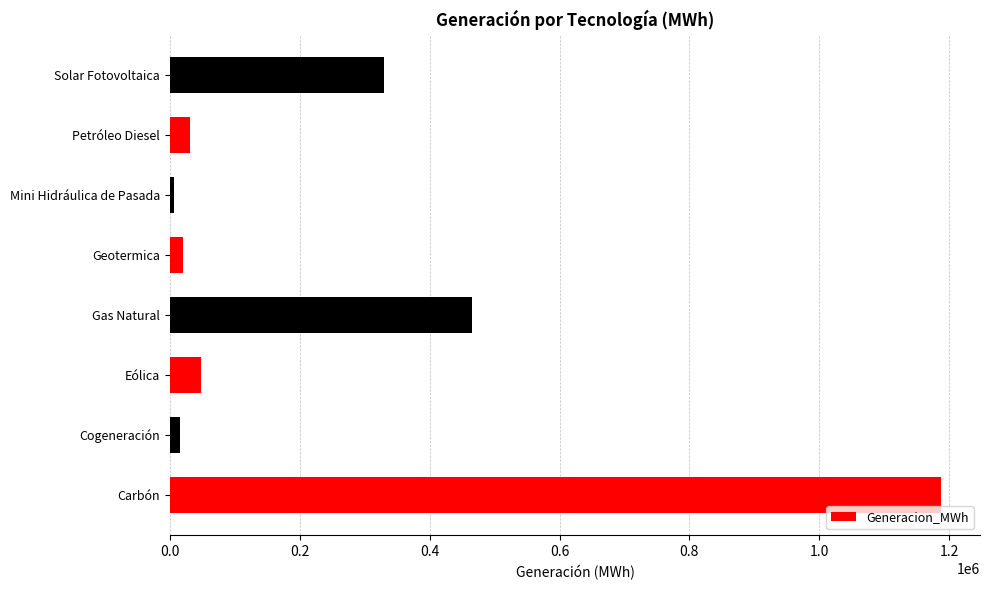

What is the minimum value shown in the chart?

5435.7